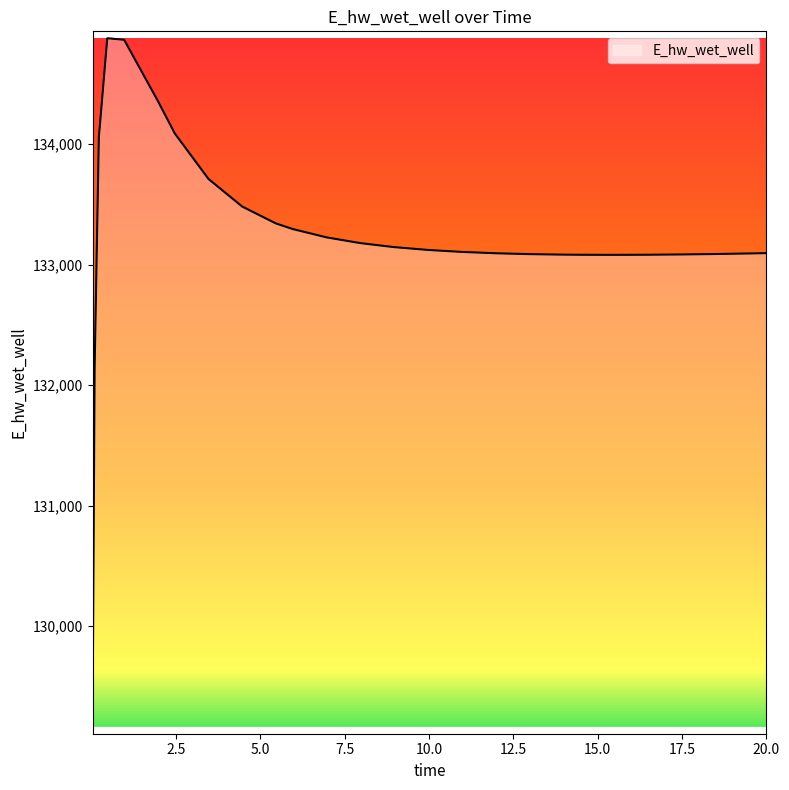

What is the maximum value shown in the chart?

134879.1